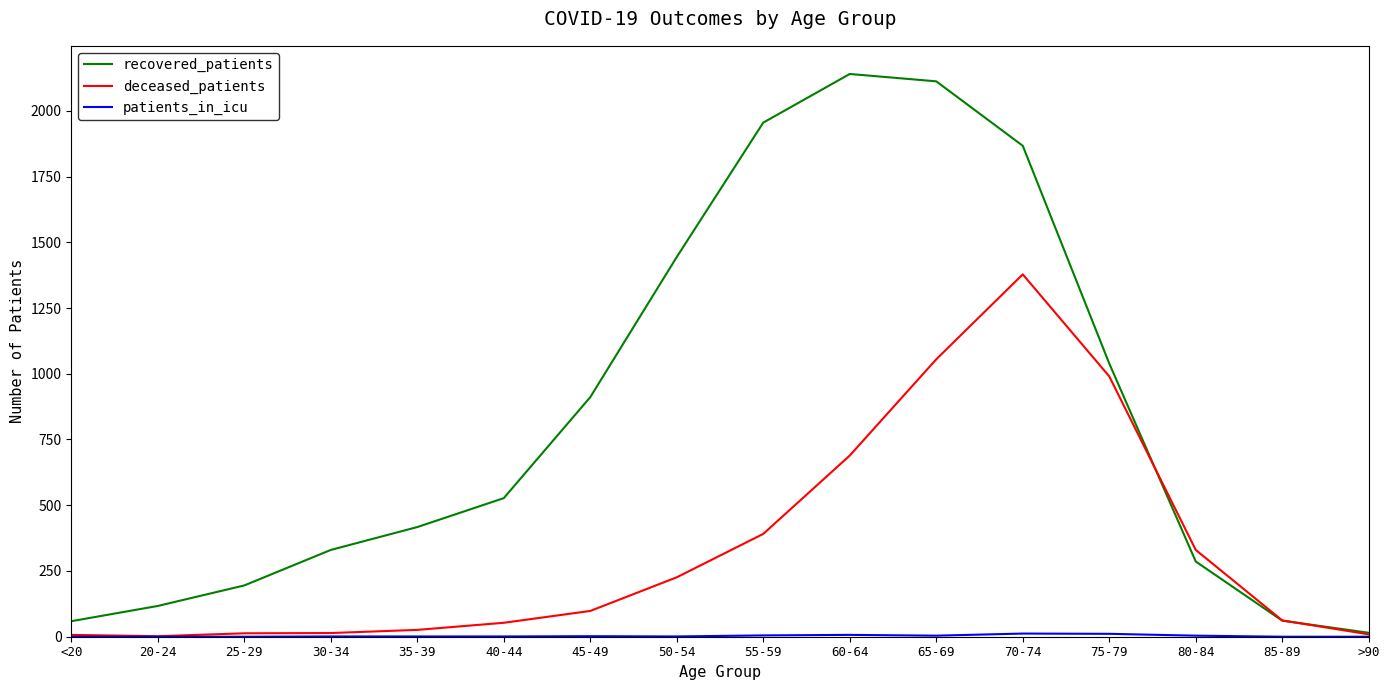

At how many categories does at least one series exceed 2093?

2